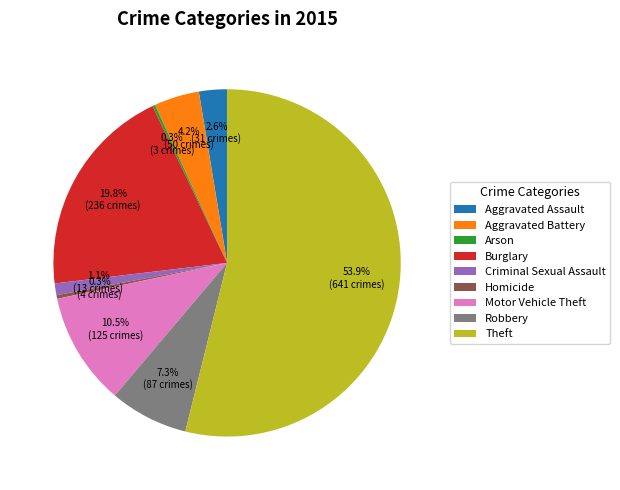

What percentage is NOT represented by Aggravated Battery?

95.8%